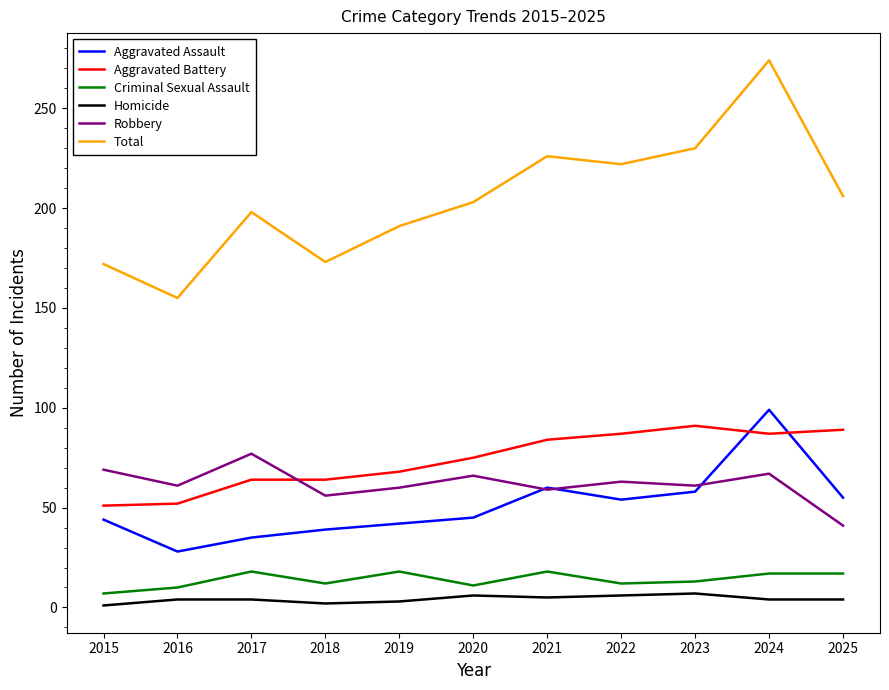

How many values in the Aggravated Assault series are below 45?

5